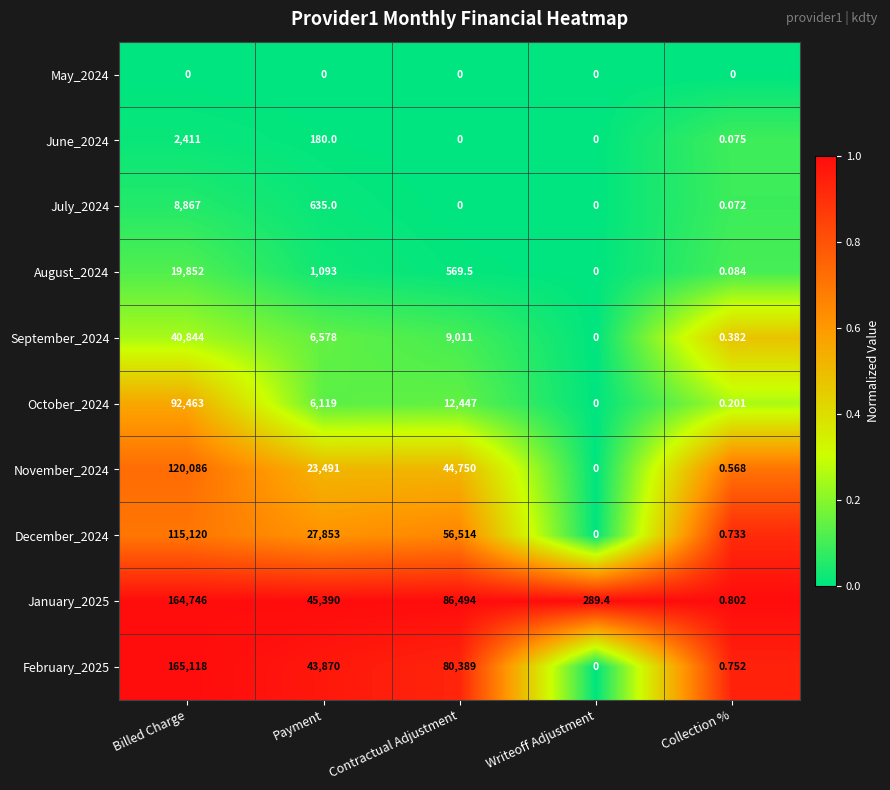

List the labels in order of February_2025 value, largest first.

Billed Charge, Contractual Adjustment, Payment, Collection %, Writeoff Adjustment